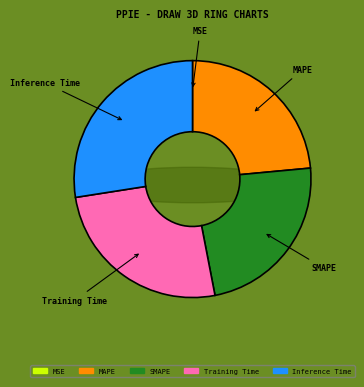

Which has a higher value, MSE or Inference Time?

Inference Time